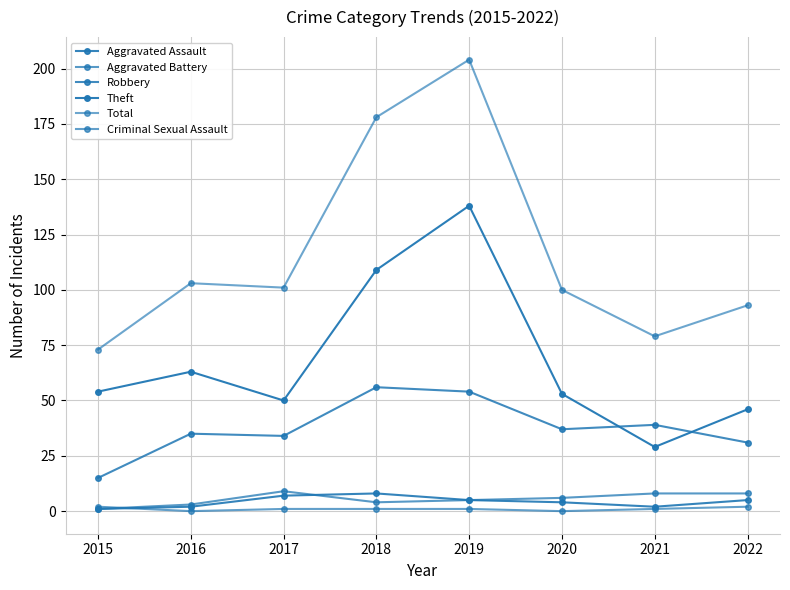

How many intersections are there between Aggravated Battery and Aggravated Assault?

1